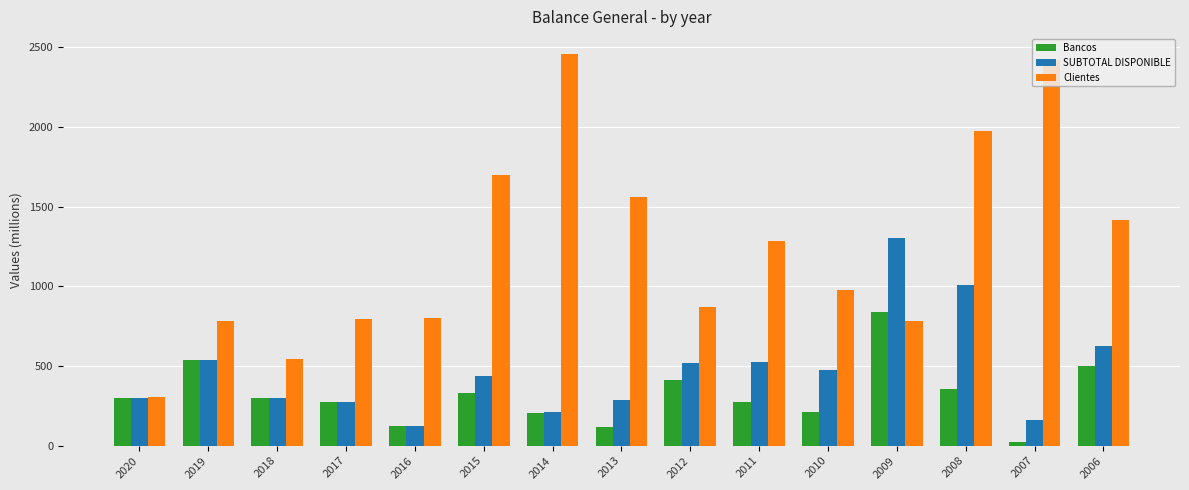

Read the Clientes value at 2010.

974.0